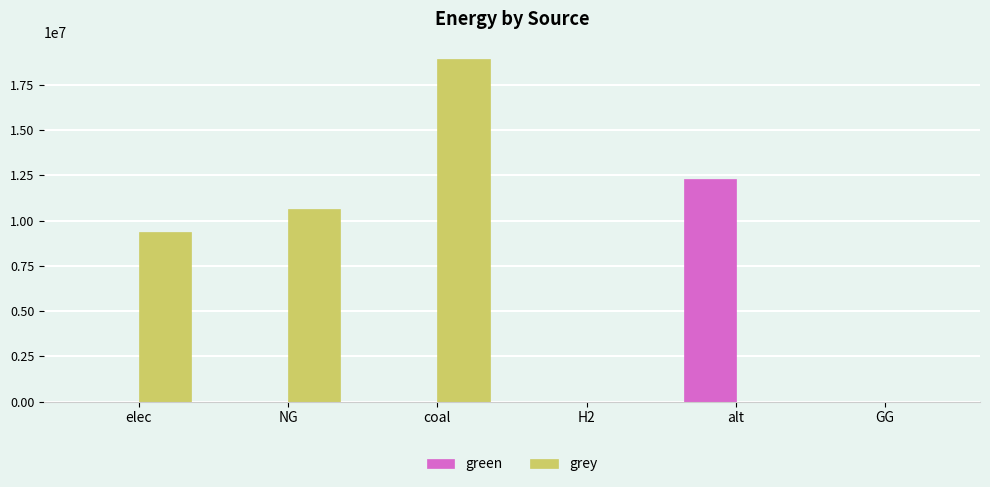

Which series has the largest total across all categories?

grey